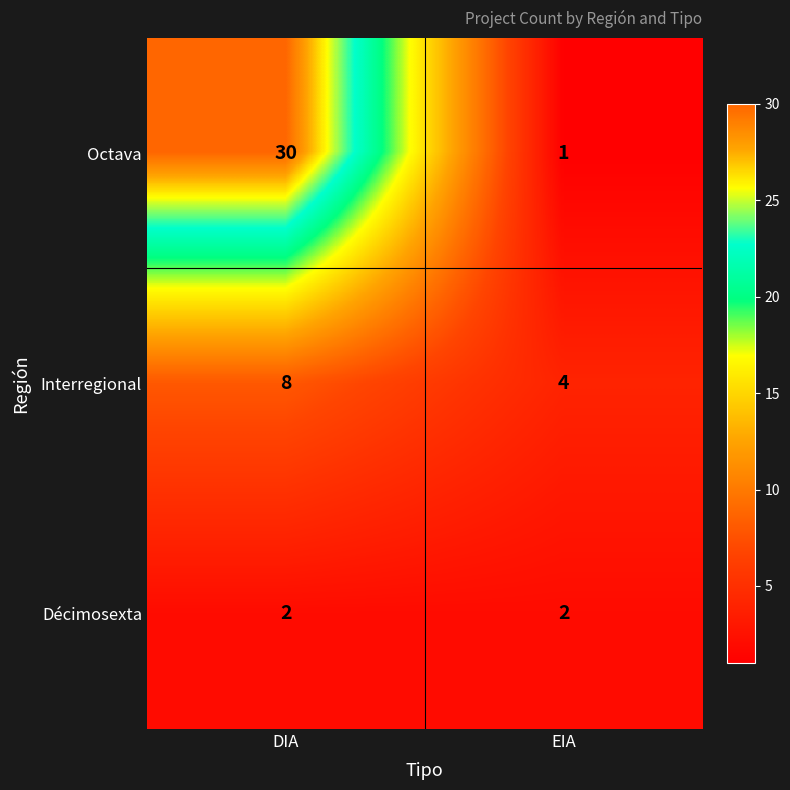

At DIA, list the series in order from largest to smallest.

Octava, Interregional, Décimosexta